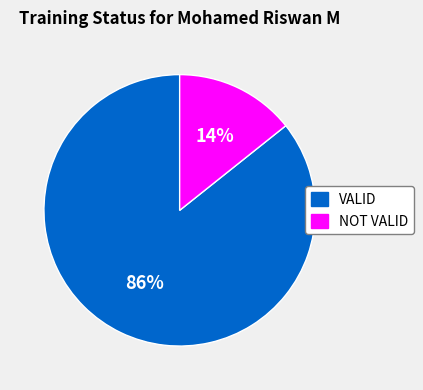

Is it true that NOT VALID is 14% of the pie?

True